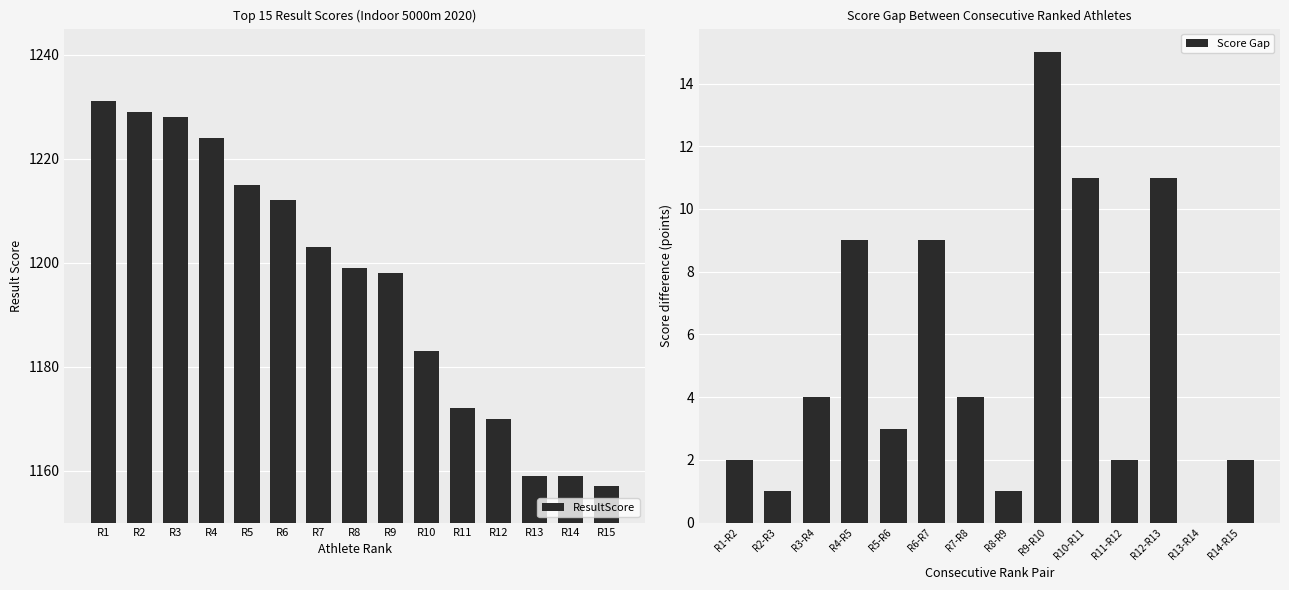

True or false: ResultScore has a value of 1224 at R4.

True